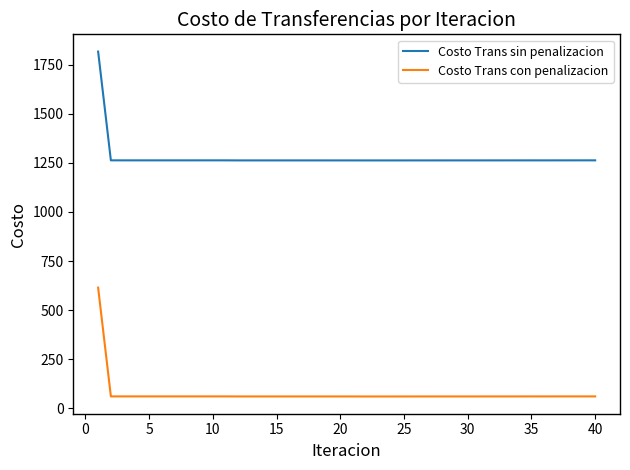

In Costo Trans sin penalizacion, how many points are higher than both neighbors (excluding endpoints)?

4